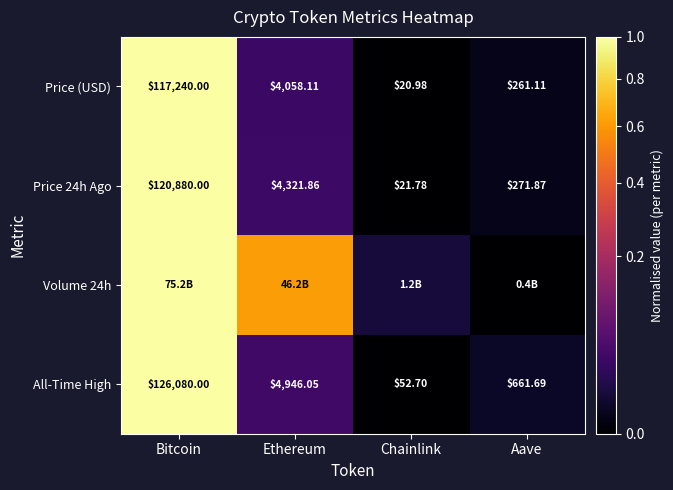

At which label does Price (USD) reach its minimum?

Chainlink